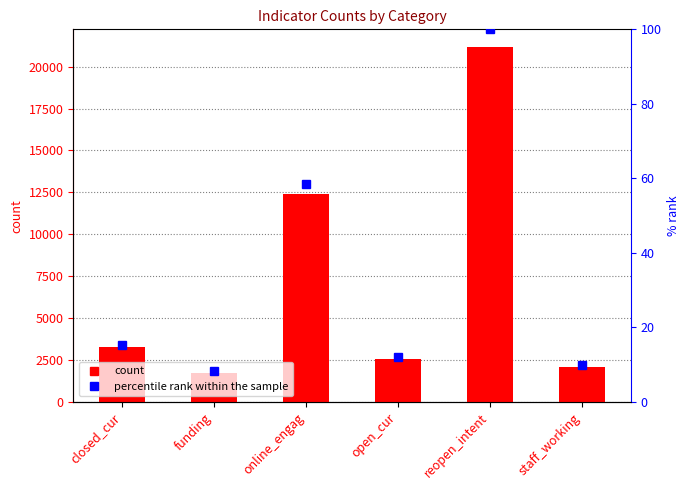

What is the total value across all series at funding?

1761.3